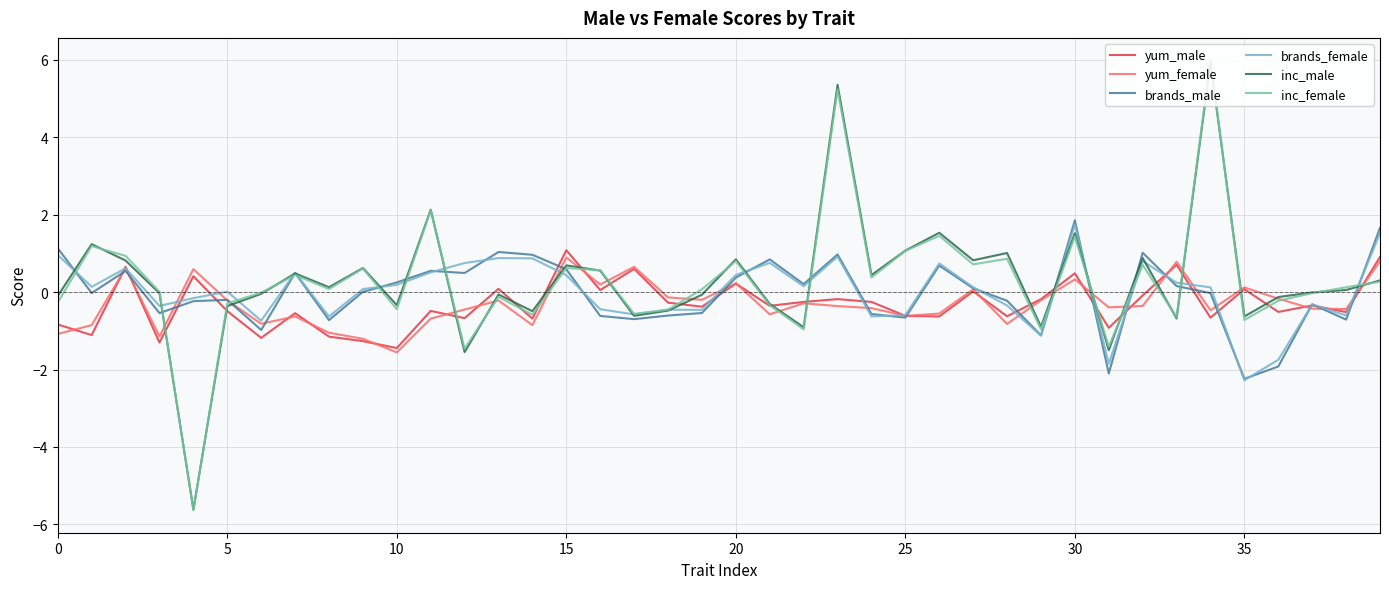

What is the highest value of the inc_female series?

6.0